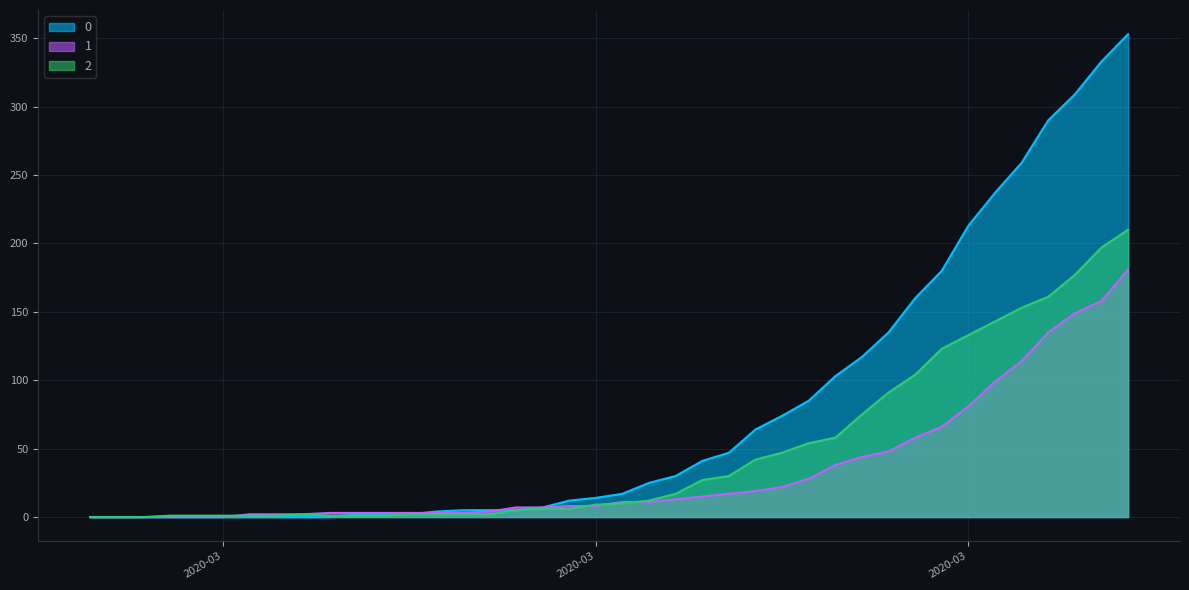

Is the value of 1 at 2020-03-02 greater than the value of 0 at 2020-03-13?

No